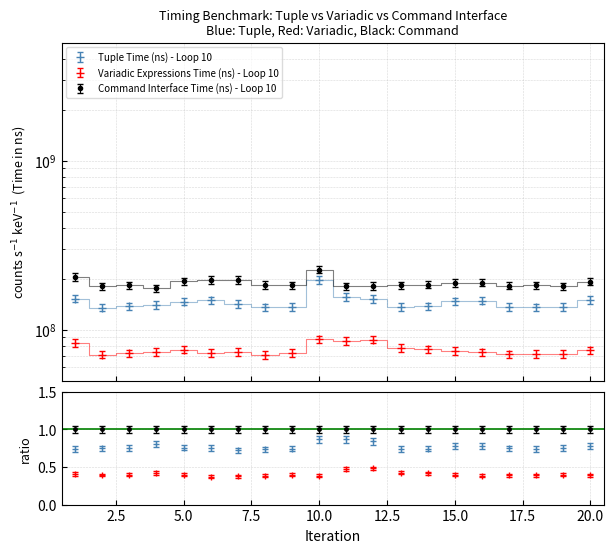

At which label does Command Interface Time (ns) - Loop 10 reach its minimum?

4